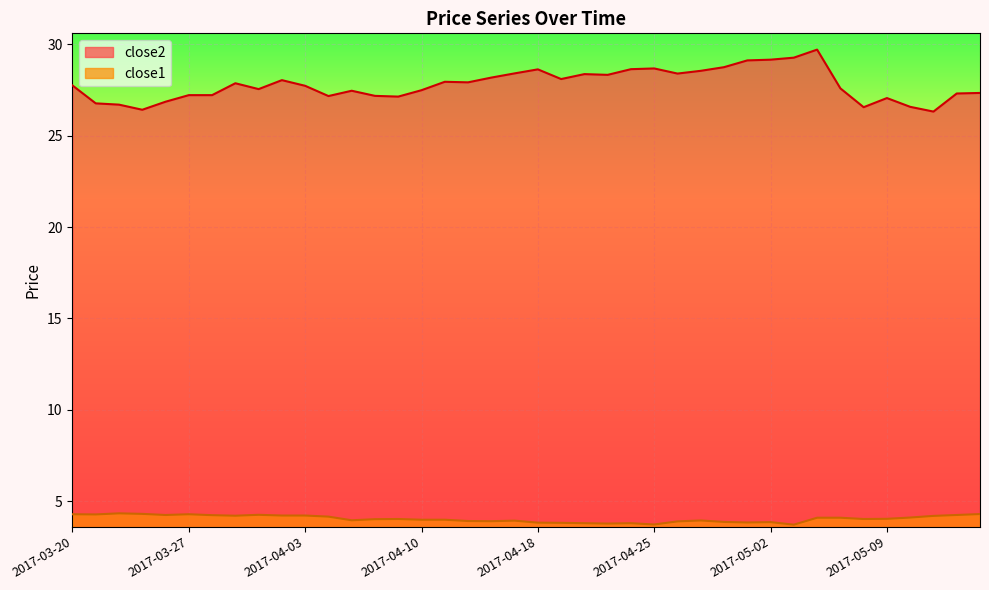

What is the difference between the maximum and minimum values in the close1 series?

0.6